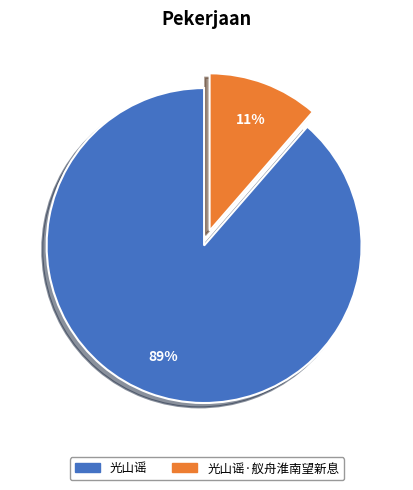

To the nearest percent, what is the average slice percentage?

50%